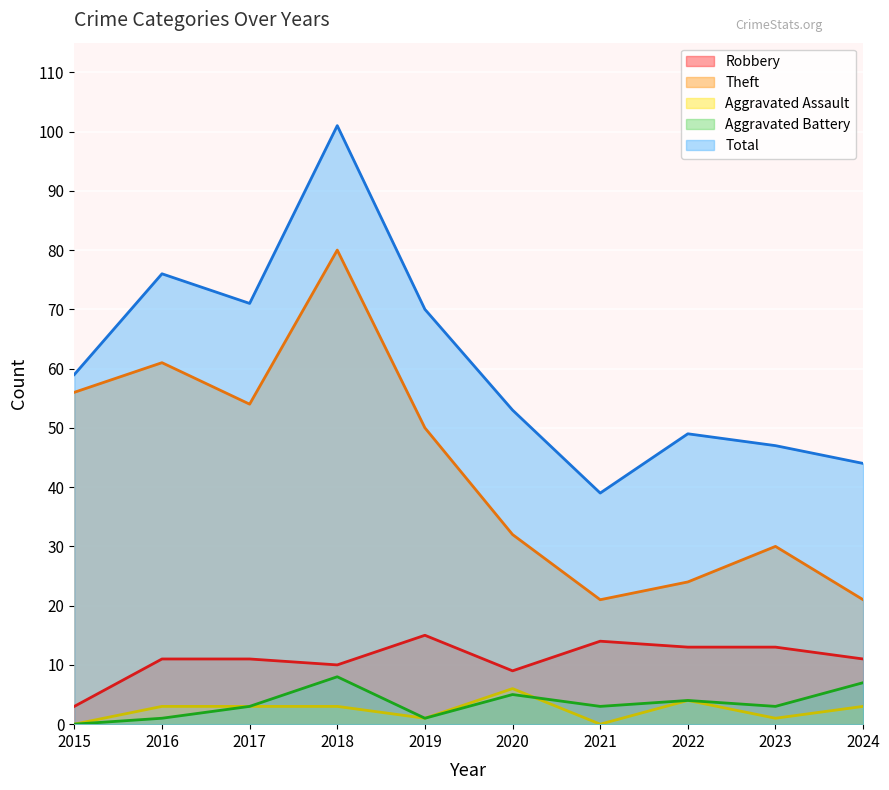

How many data points in Theft are less than 50?

5